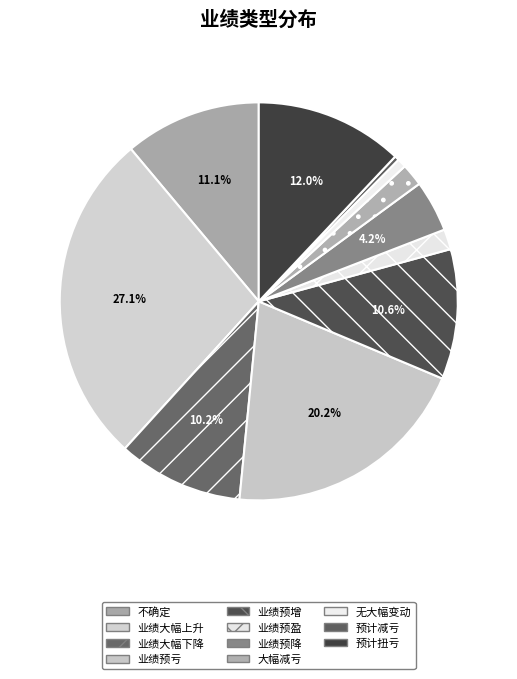

How many segments does this pie chart have?

11